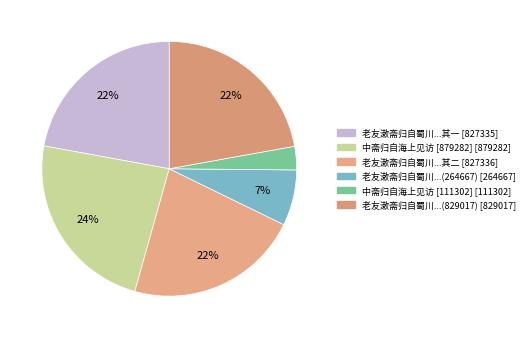

To the nearest percent, what is the difference between the largest and smallest slice percentages?

21%